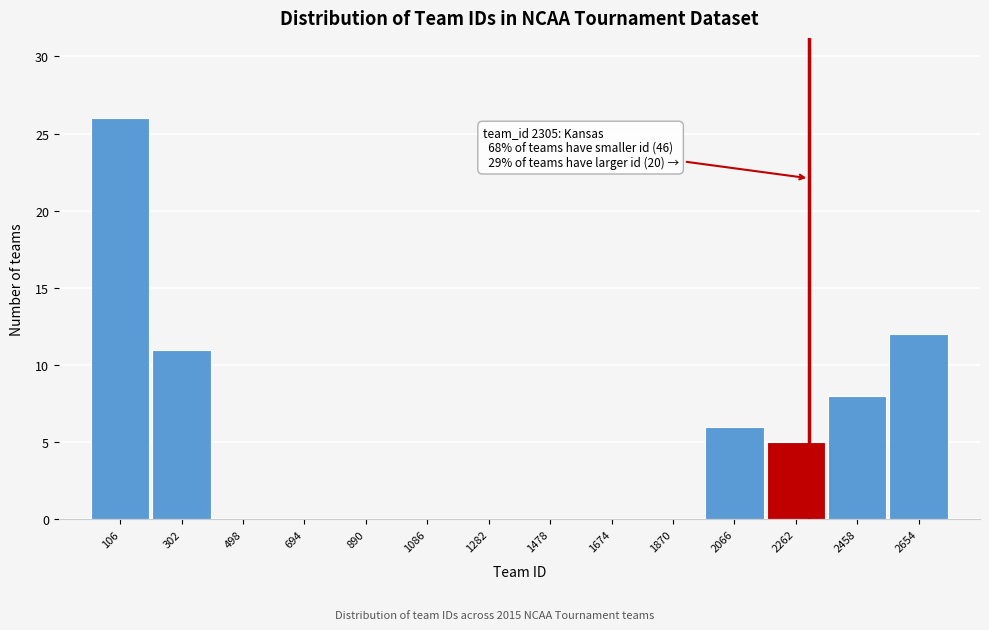

Over which range of the x-axis is the bar tallest?

8 to 204